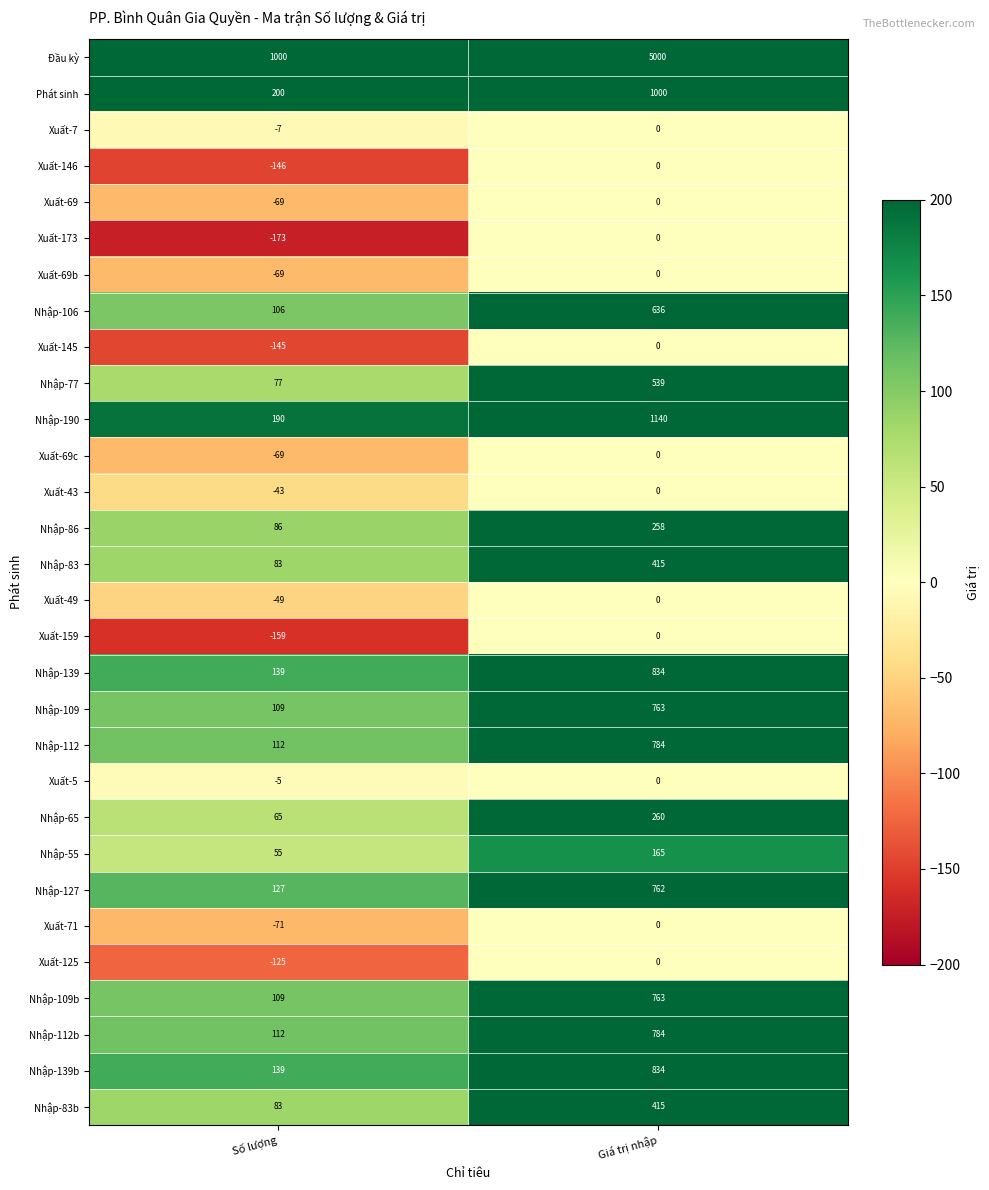

What is the total value across all series at Số lượng?

1662